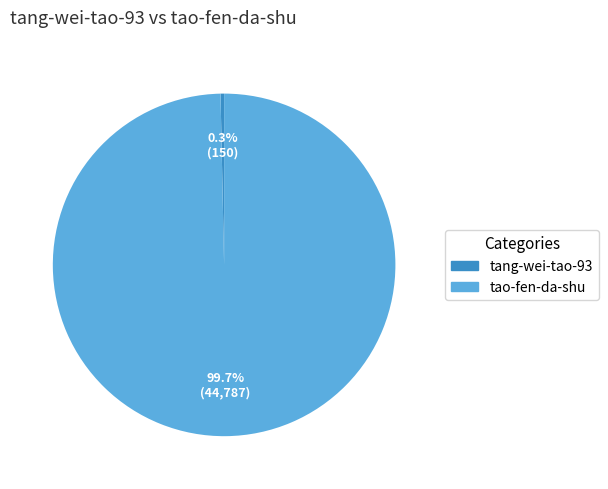

Which slice is the largest?

tao-fen-da-shu